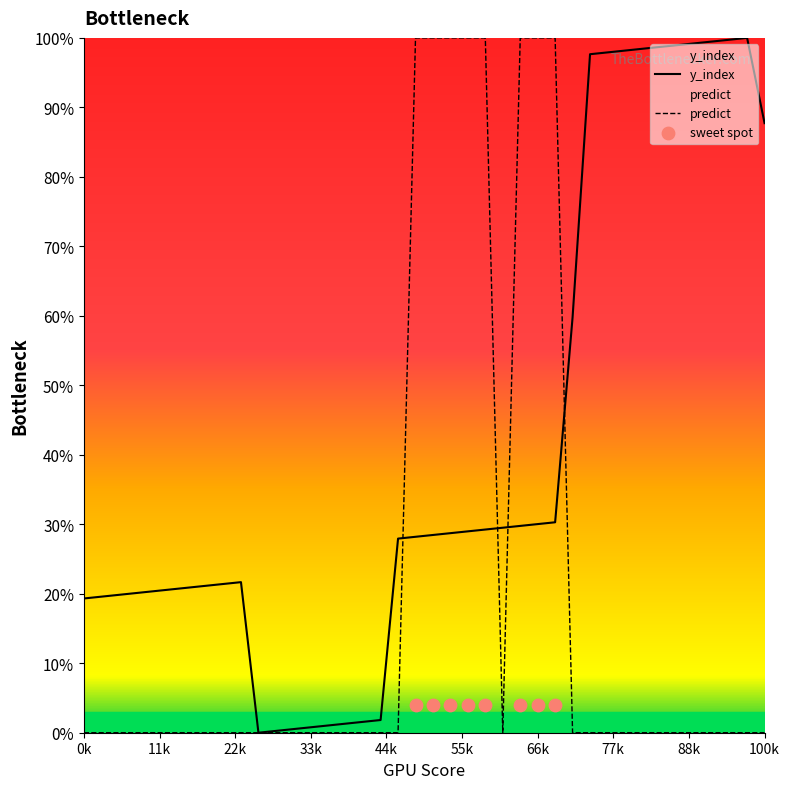

Is the value of predict at 33 greater than the value of y_index at 21?

No